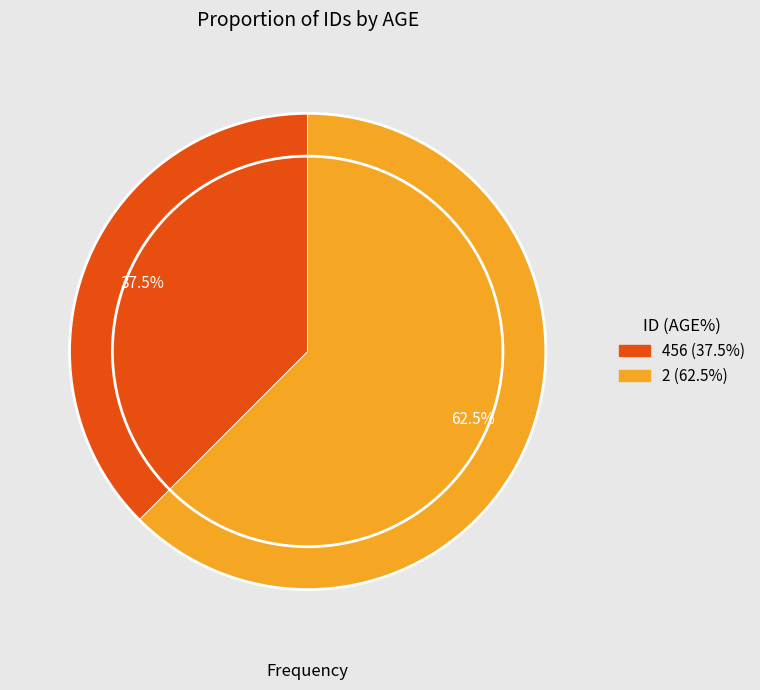

Rank the categories by value from lowest to highest.

456, 2